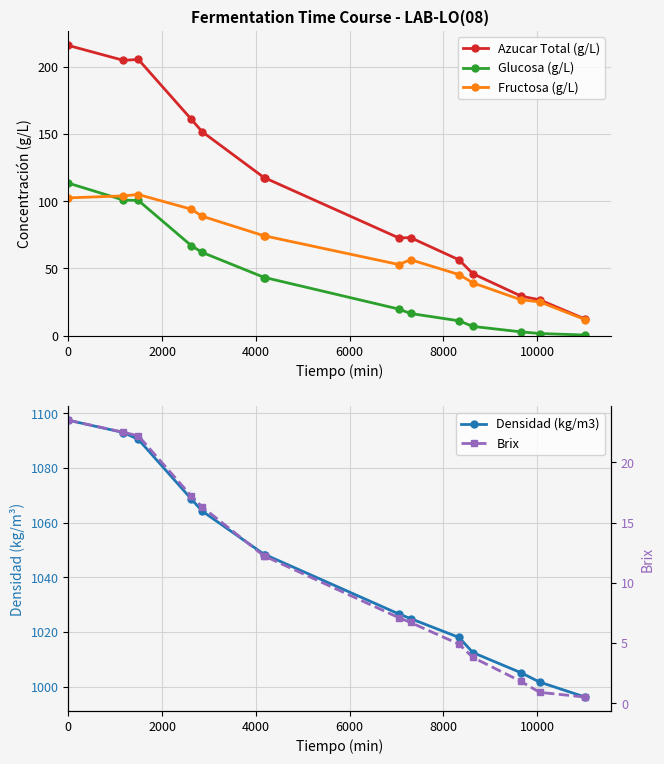

True or false: Glucosa (g/L) and Azucar Total (g/L) intersect in this chart.

False